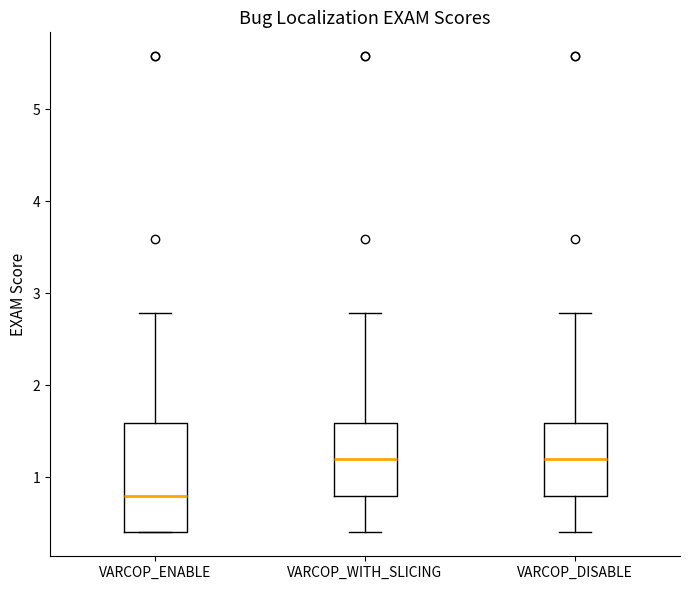

Reading left to right, read every box against the y-axis: the position of its median line, the range the box covers, and the ends of its whiskers. The values are not printed on the chart, so give them approximately, as read against the axis.

VARCOP_ENABLE: median 0.8, box 0.4 to 1.6, whiskers 0.4 to 2.8
VARCOP_WITH_SLICING: median 1.2, box 0.8 to 1.6, whiskers 0.4 to 2.8
VARCOP_DISABLE: median 1.2, box 0.8 to 1.6, whiskers 0.4 to 2.8